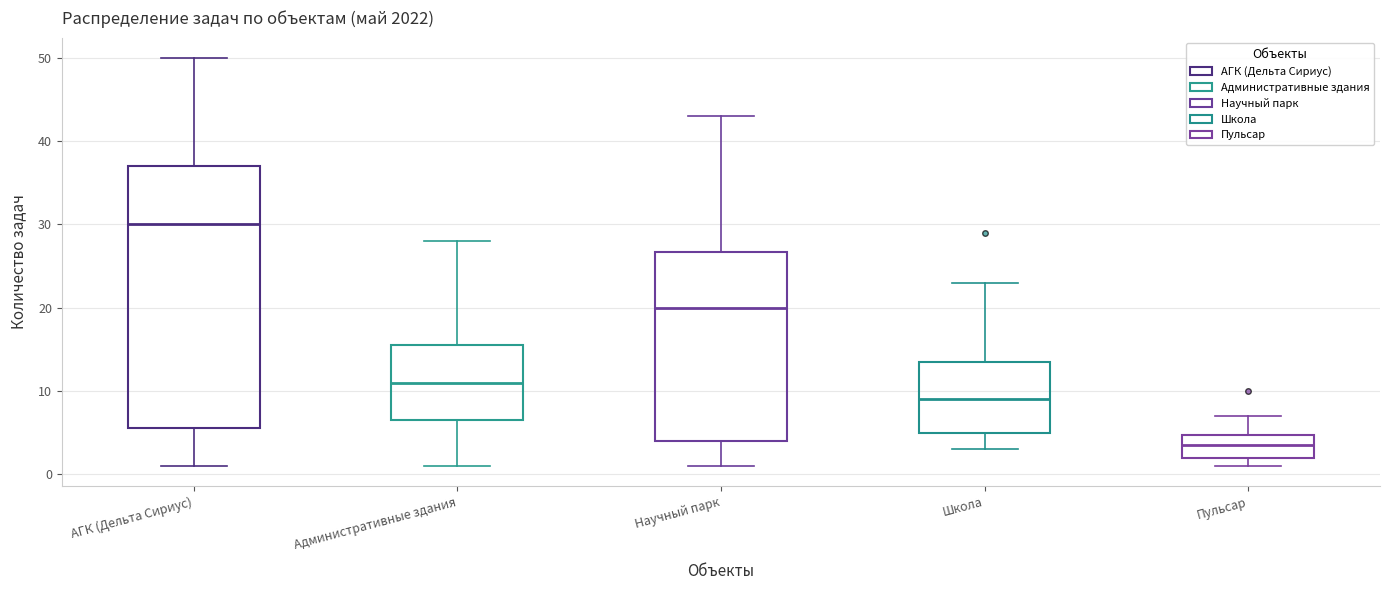

Reading left to right, read every box against the y-axis: the position of its median line, the range the box covers, and the ends of its whiskers. The values are not printed on the chart, so give them approximately, as read against the axis.

АГК (Дельта Сириус): median 30, box 6 to 37, whiskers 1 to 50
Административные здания: median 11, box 7 to 16, whiskers 1 to 28
Научный парк: median 20, box 4 to 27, whiskers 1 to 43
Школа: median 9, box 5 to 14, whiskers 3 to 23
Пульсар: median 4, box 2 to 5, whiskers 1 to 7